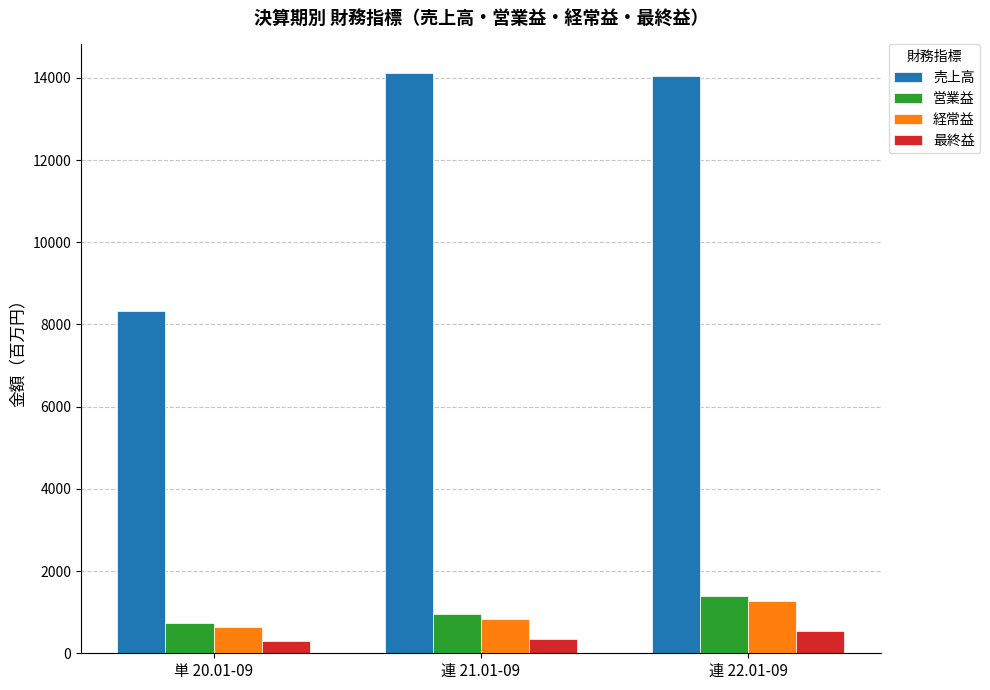

What is the greatest value displayed?

14107